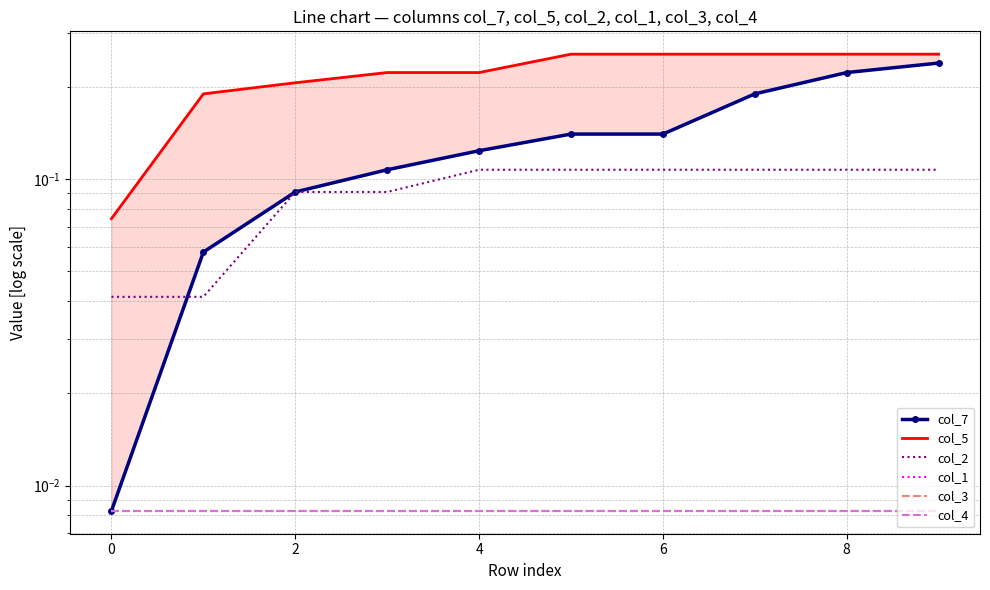

What is the minimum value for col_5?

0.1